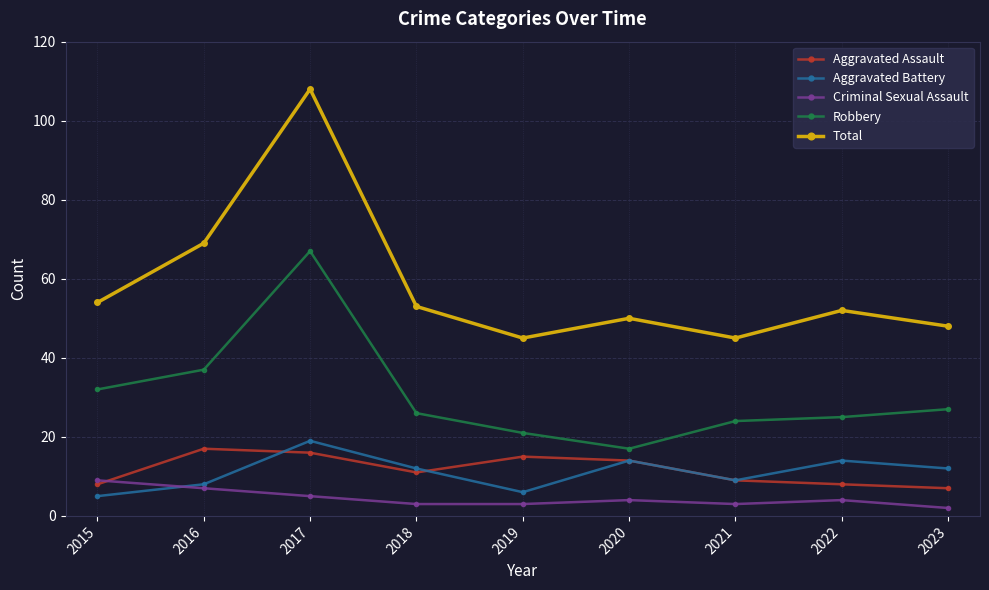

List the series in order of their peak value, lowest first.

Criminal Sexual Assault, Aggravated Assault, Aggravated Battery, Robbery, Total